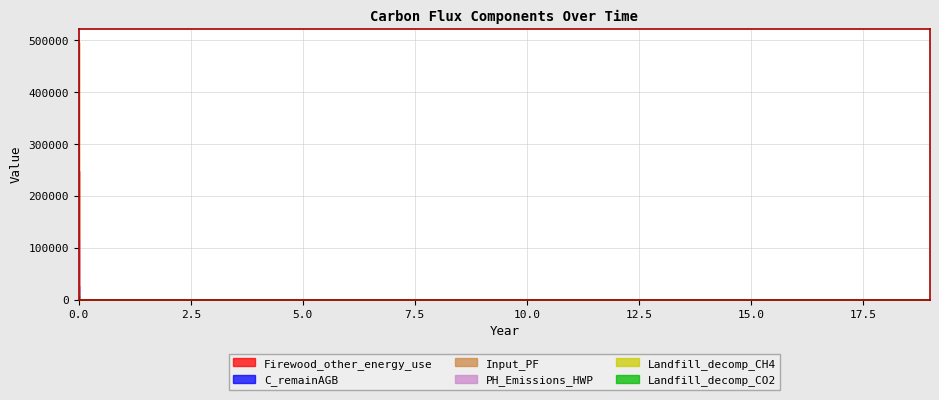

Is the value of PH_Emissions_HWP at 11 greater than the value of Input_PF at 19?

No